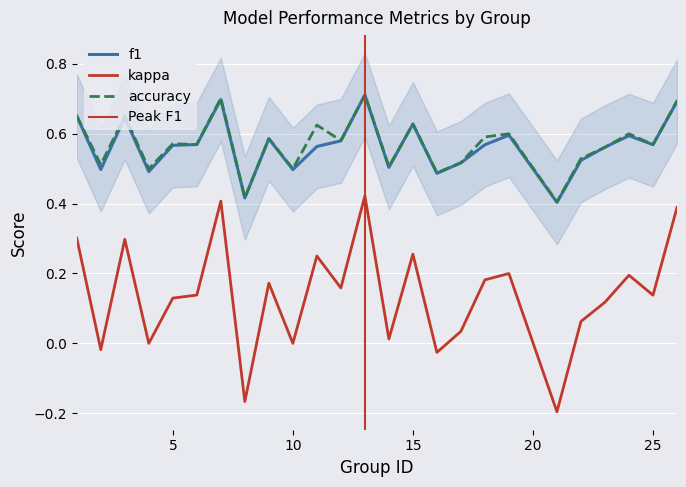

Which series has the widest spread of values?

kappa